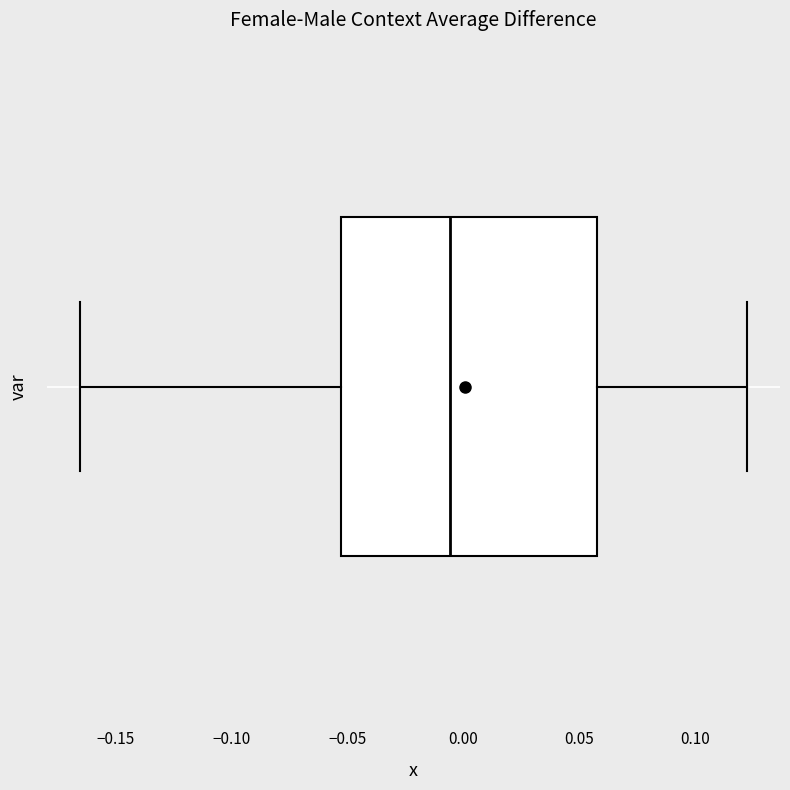

Read this box plot against the x-axis: the position of the median line, the range covered by the box, and the ends of both whiskers. The values are not printed on the chart, so give them approximately, as read against the axis.

median -0.005, box -0.055 to 0.060, whiskers -0.165 to 0.120